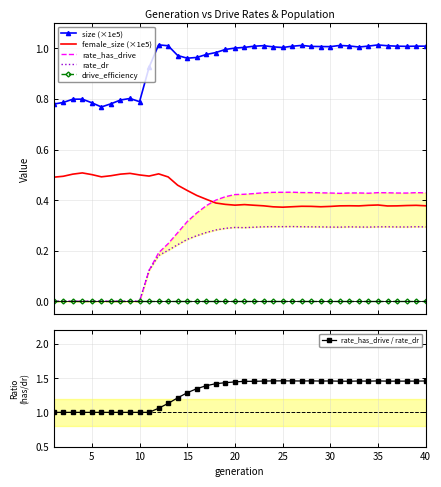

True or false: size (×1e5) and female_size (×1e5) cross at least once.

False